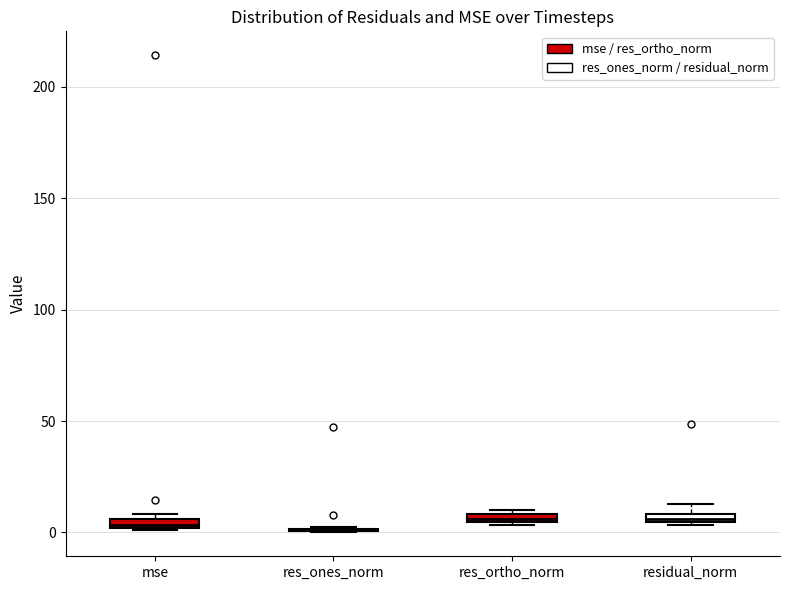

Where is the upper edge of the box for residual_norm on the y-axis? The values are not printed on the chart, so give them approximately, as read against the axis.

10